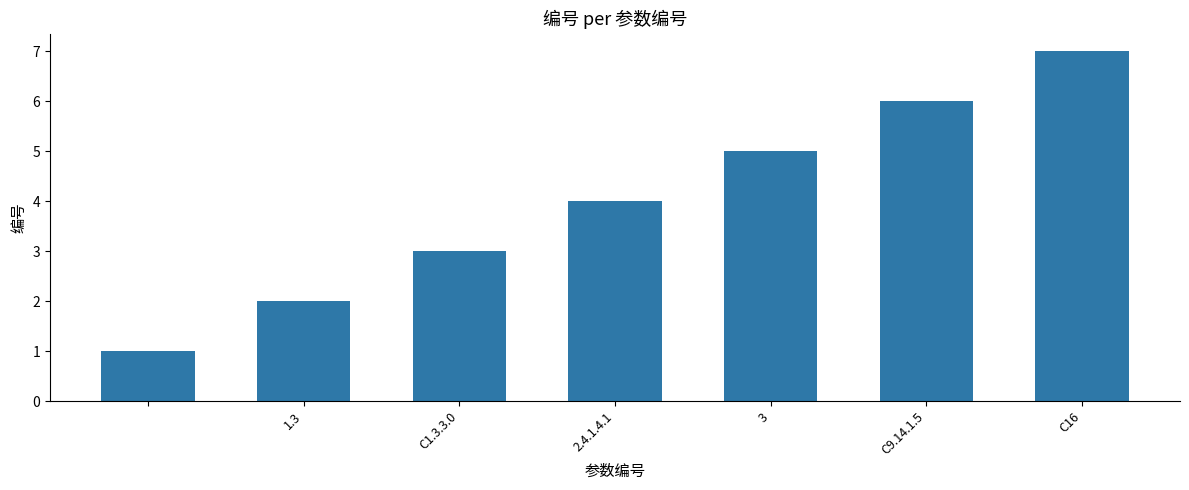

How many values are between 2 and 6?

5